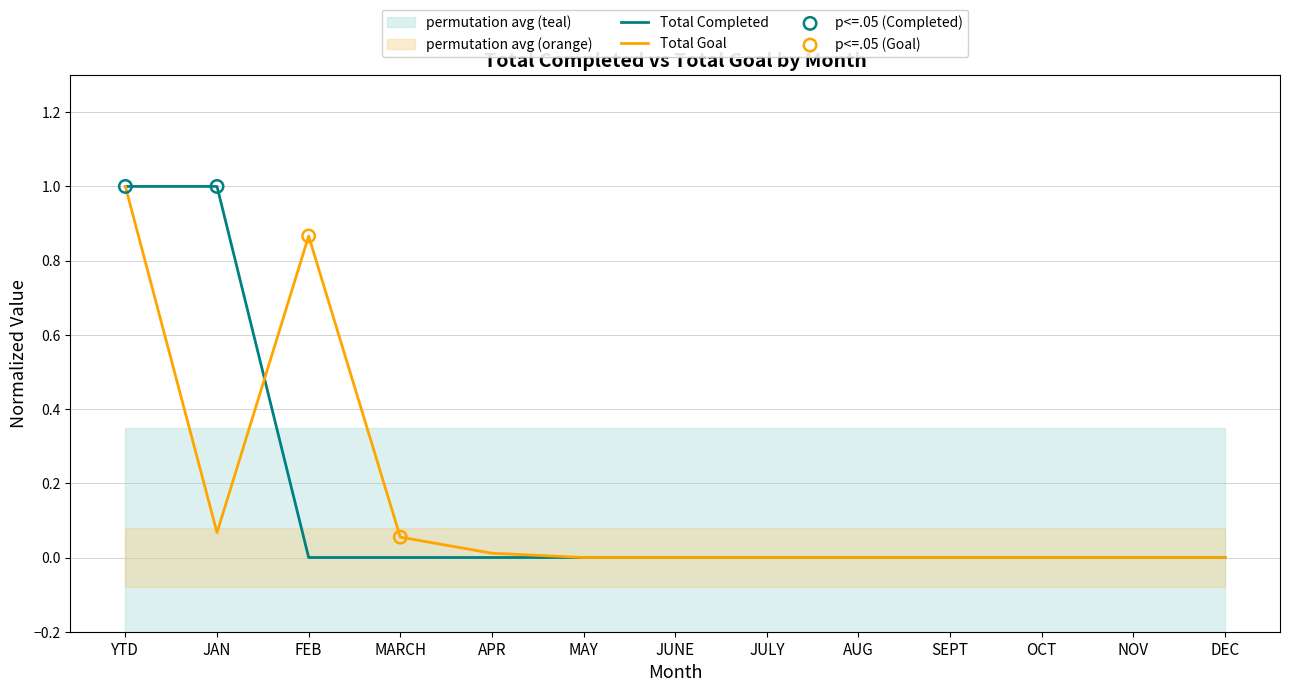

At how many categories does at least one series exceed 0?

5